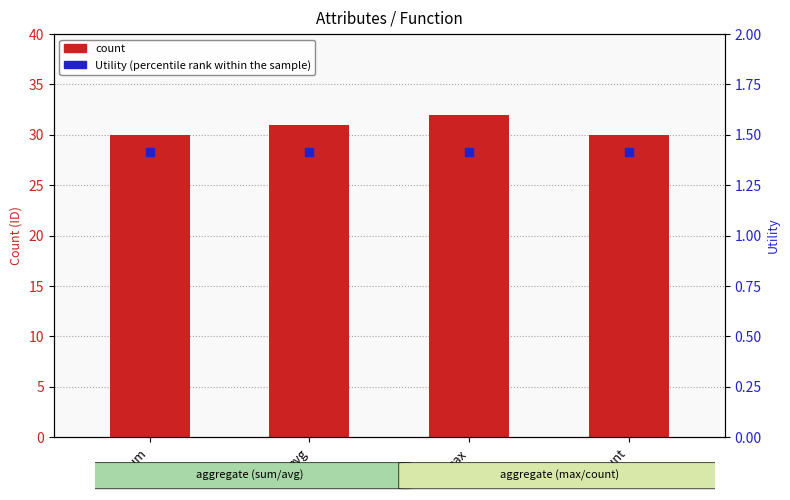

Which series has the largest total across all categories?

count